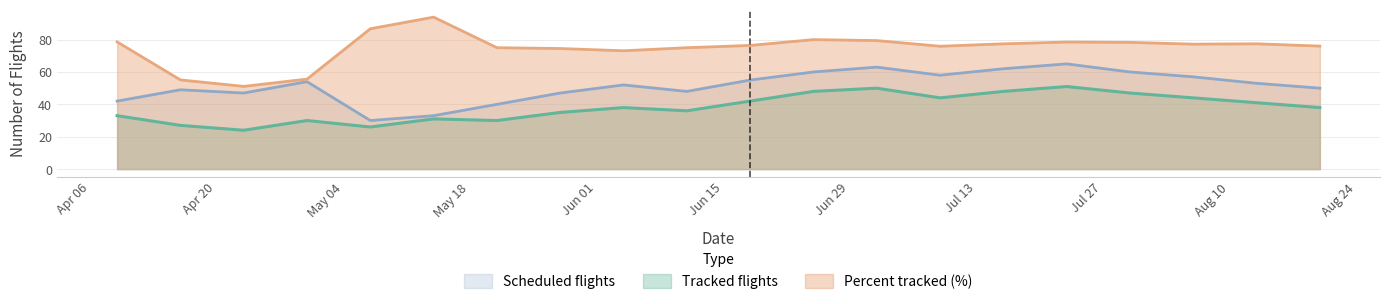

True or false: Percent and Tracked flights intersect in this chart.

False